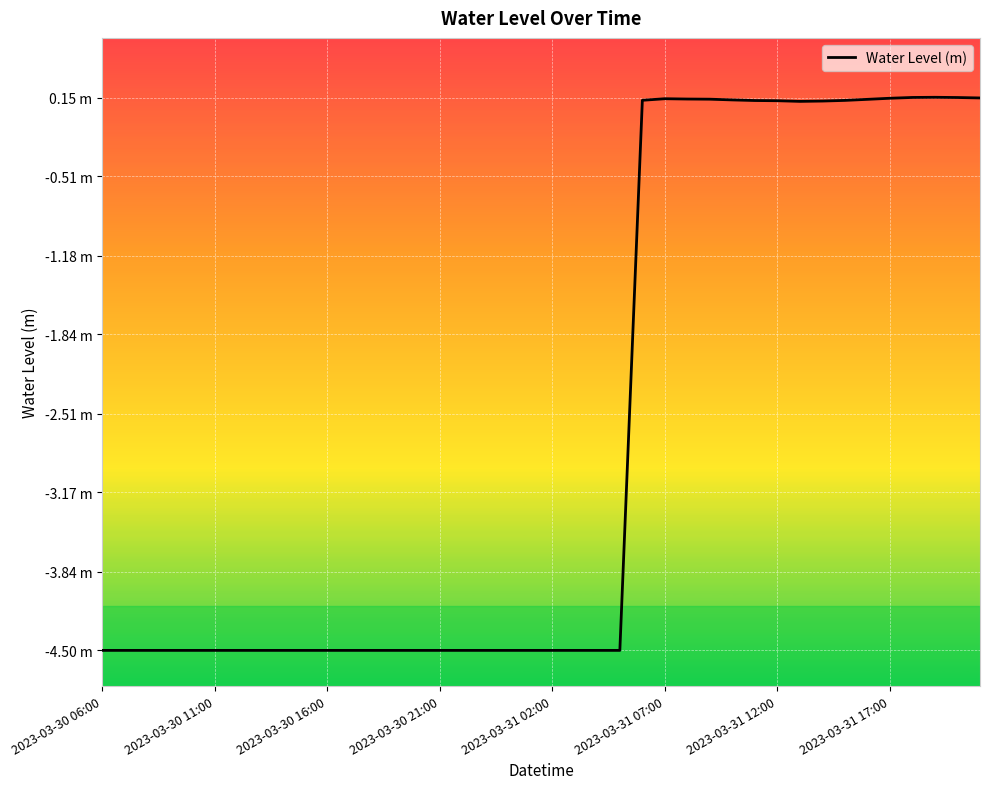

Does the chart have visible grid lines?

Yes